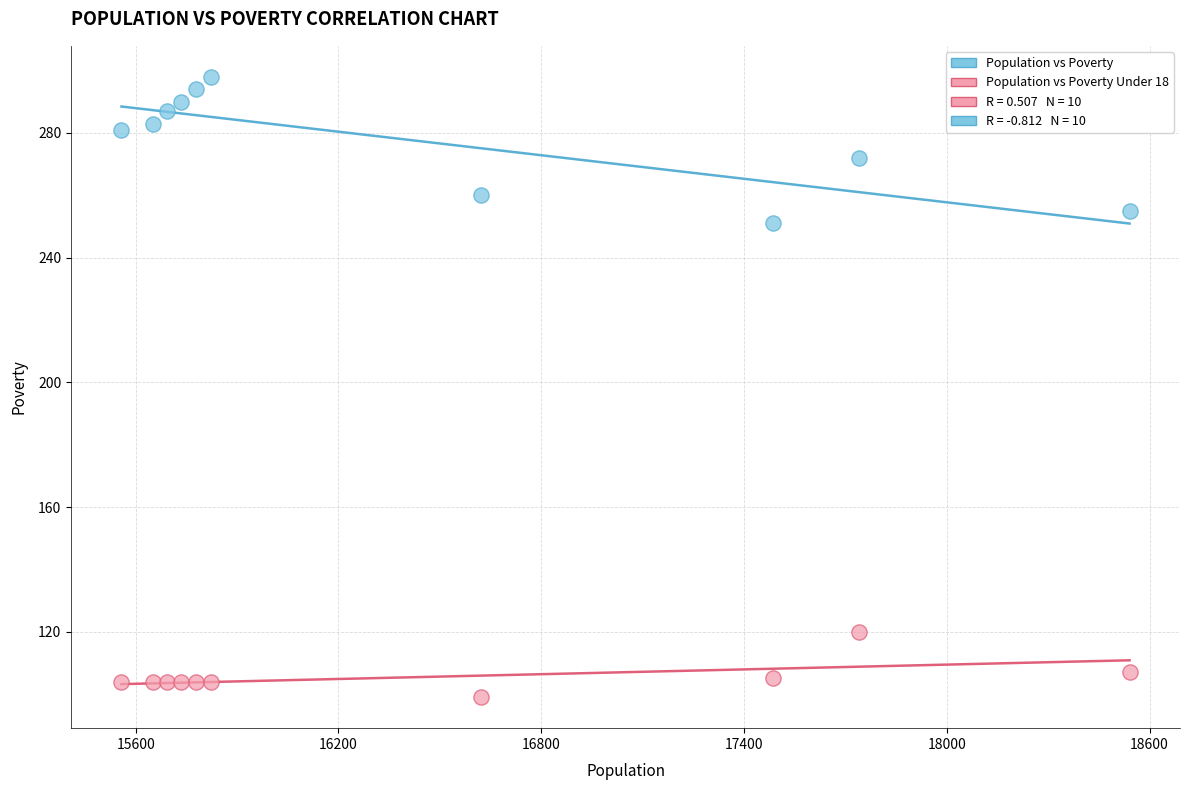

Across all series, what Y value is closest to 198?

251